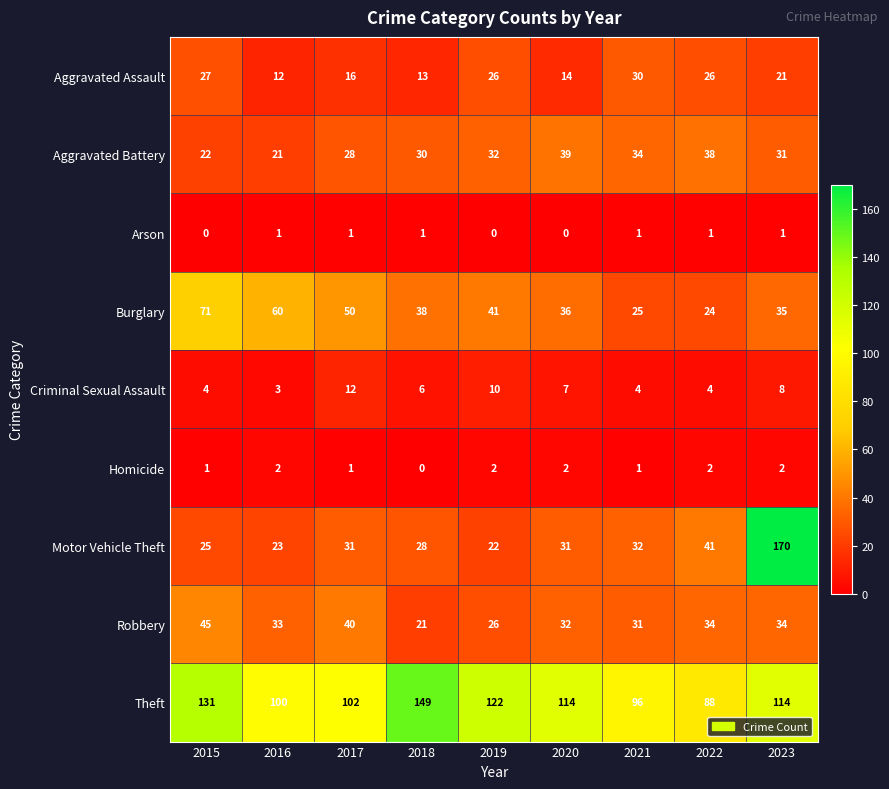

At how many categories does at least one series exceed 85?

9